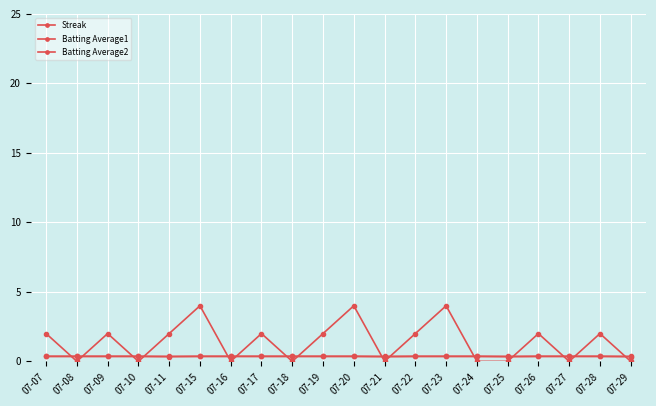

Which has a higher value, 07-24 or 07-08?

07-24